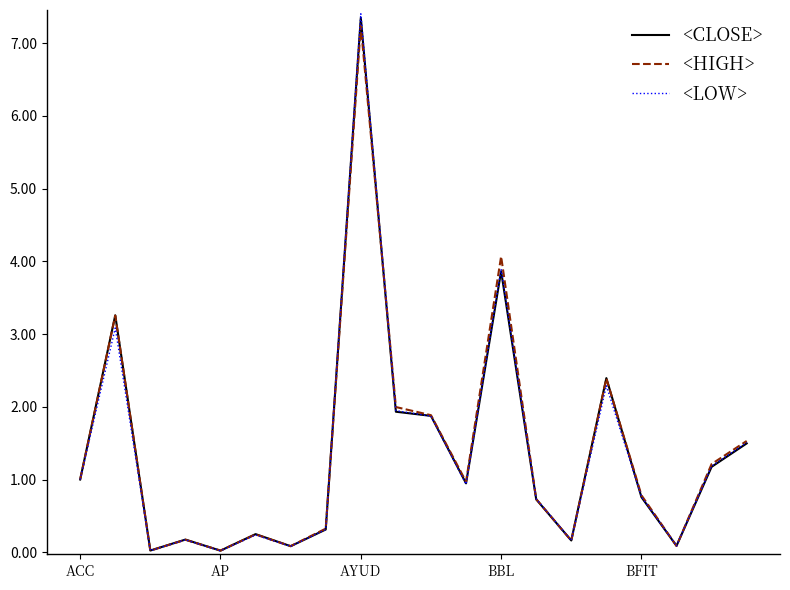

Which series has the widest spread of values?

<LOW>